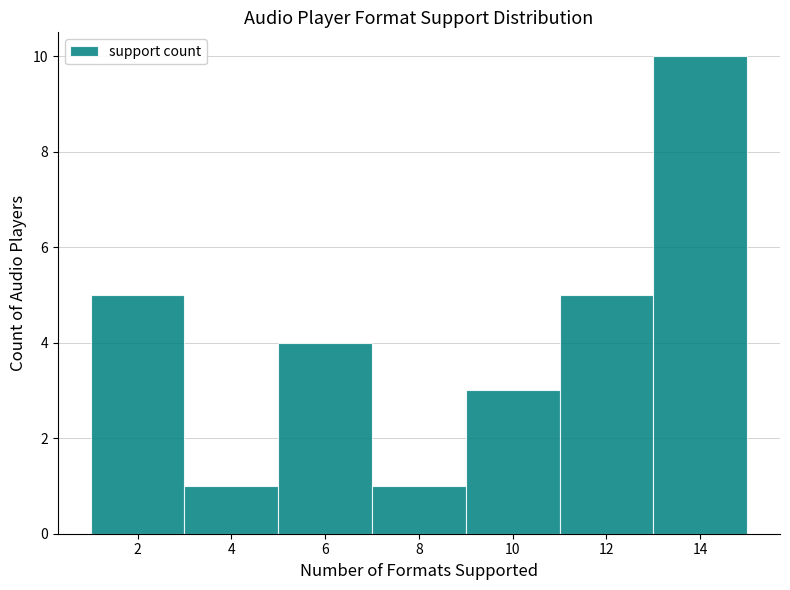

Reading left to right, list every bar in this chart as the range it spans on the x-axis followed by its height. The values are not printed on the chart, so give them approximately, as read against the axis.

1 to 3: 5
3 to 5: 1
5 to 7: 4
7 to 9: 1
9 to 11: 3
11 to 13: 5
13 to 15: 10